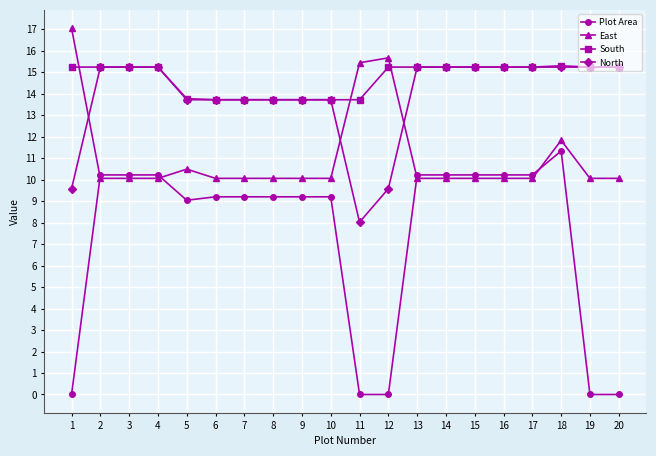

Which series has the widest spread of values?

Plot Area